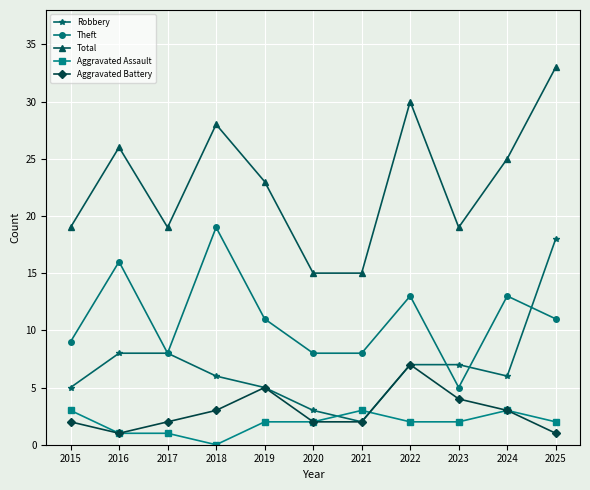

In Robbery, how many points are lower than both neighbors (excluding endpoints)?

2